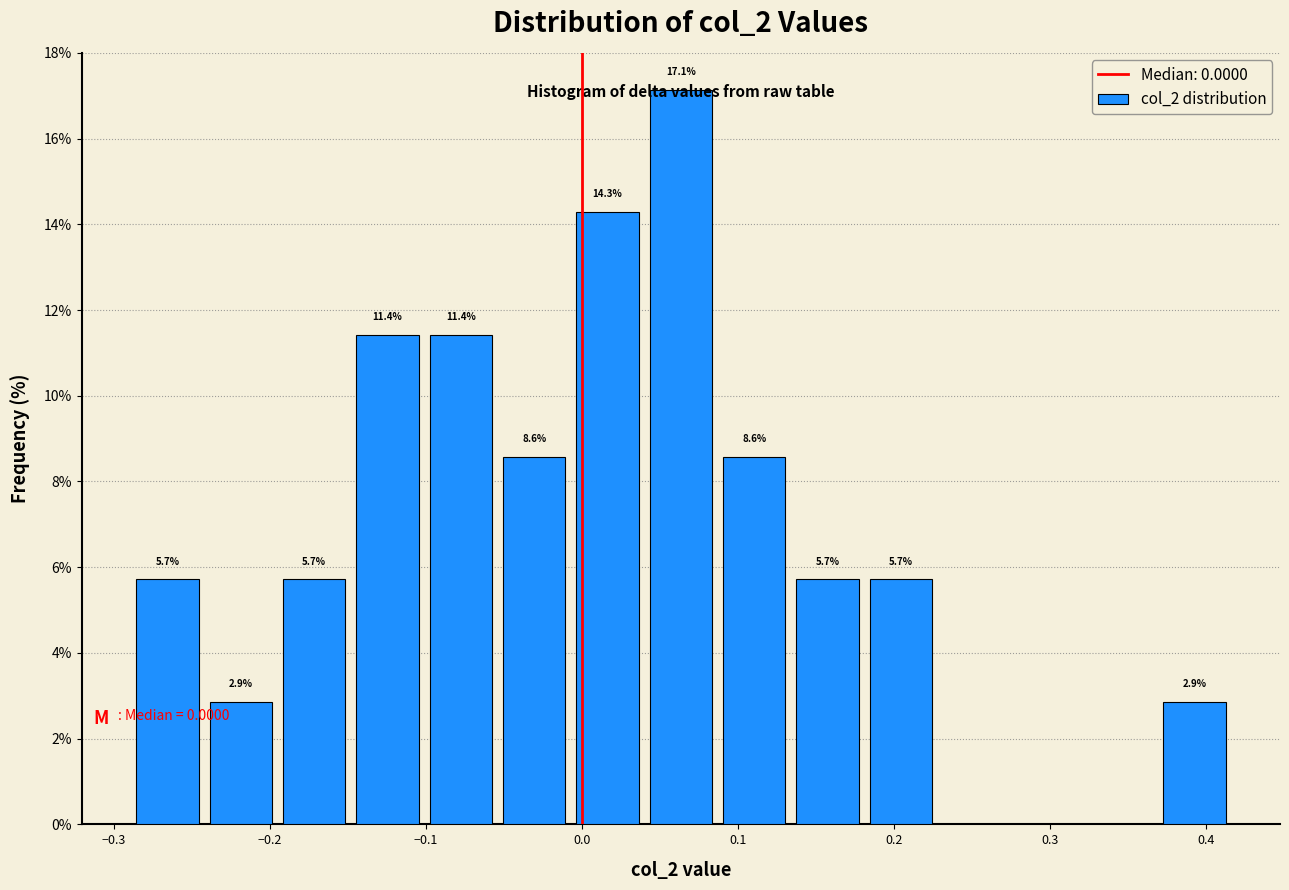

Which range on the x-axis has the tallest bar?

0.04 to 0.09